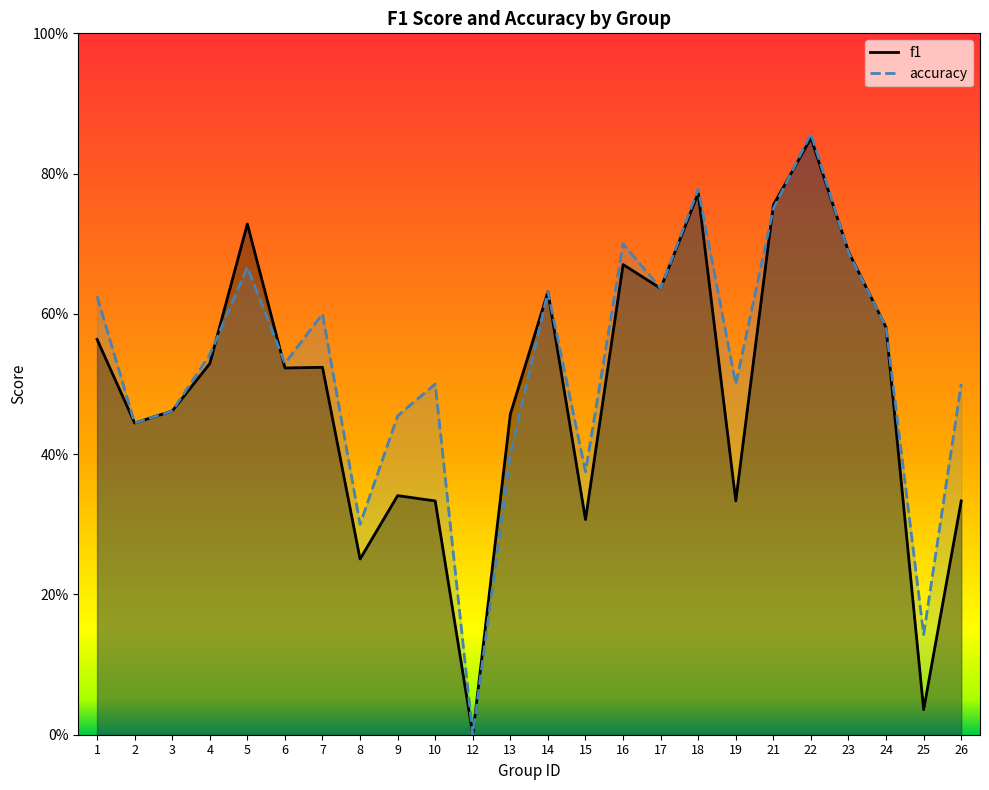

Which series has the largest range (max minus min)?

accuracy